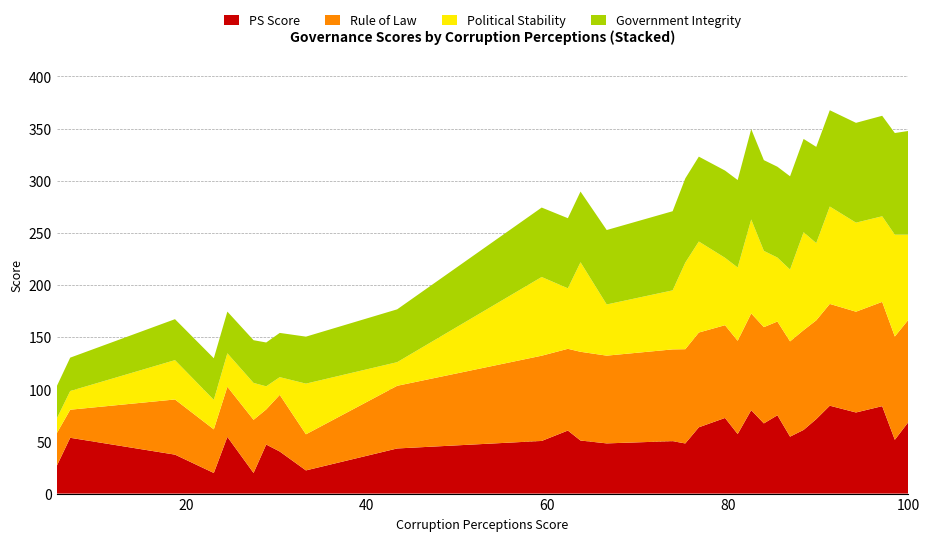

What is the maximum value for PS Score?

84.3